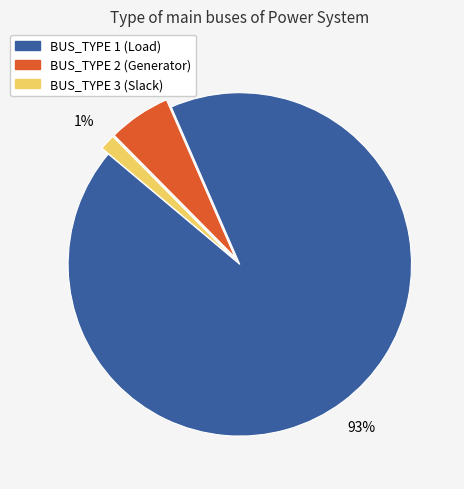

To the nearest percent, what is the average slice percentage?

33%